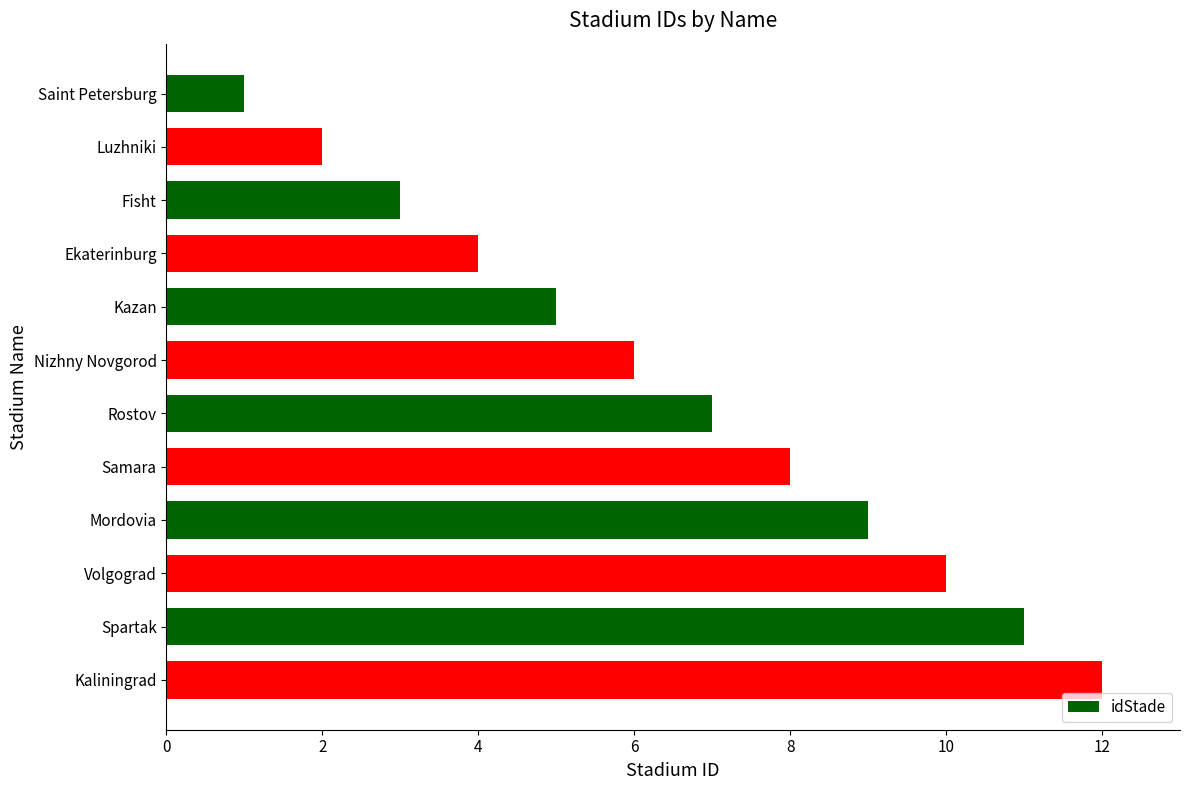

What is the change in value from Nizhny Novgorod to Mordovia?

+3